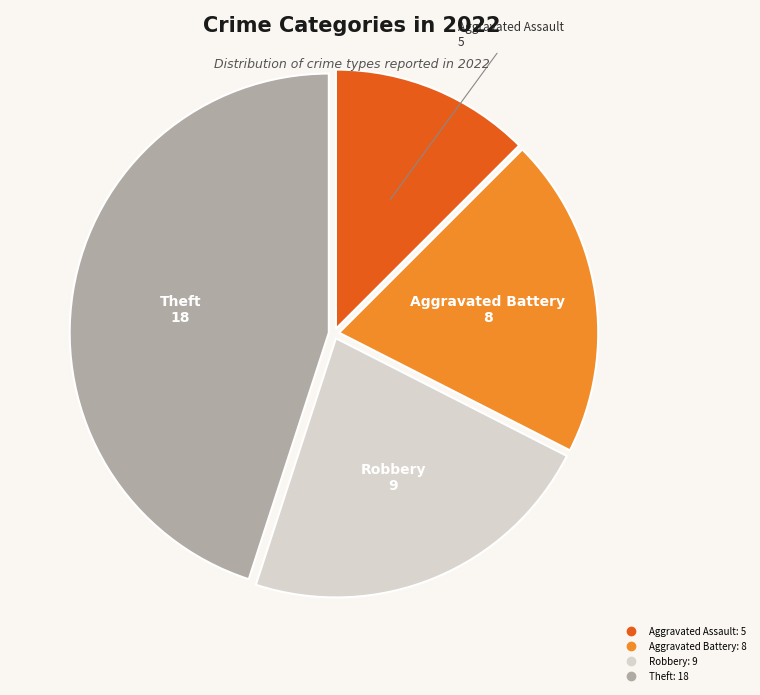

Is there a majority slice in this chart?

No